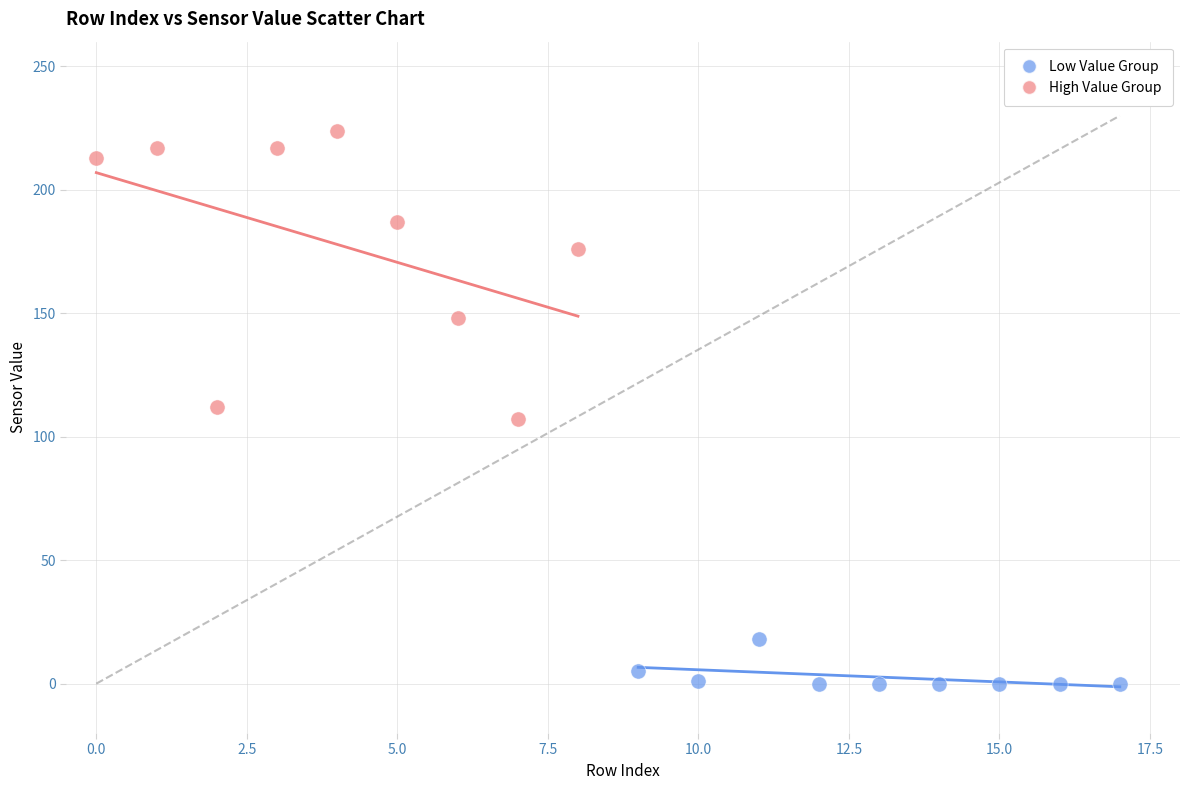

Which series has the widest spread of Y values?

High Value Group